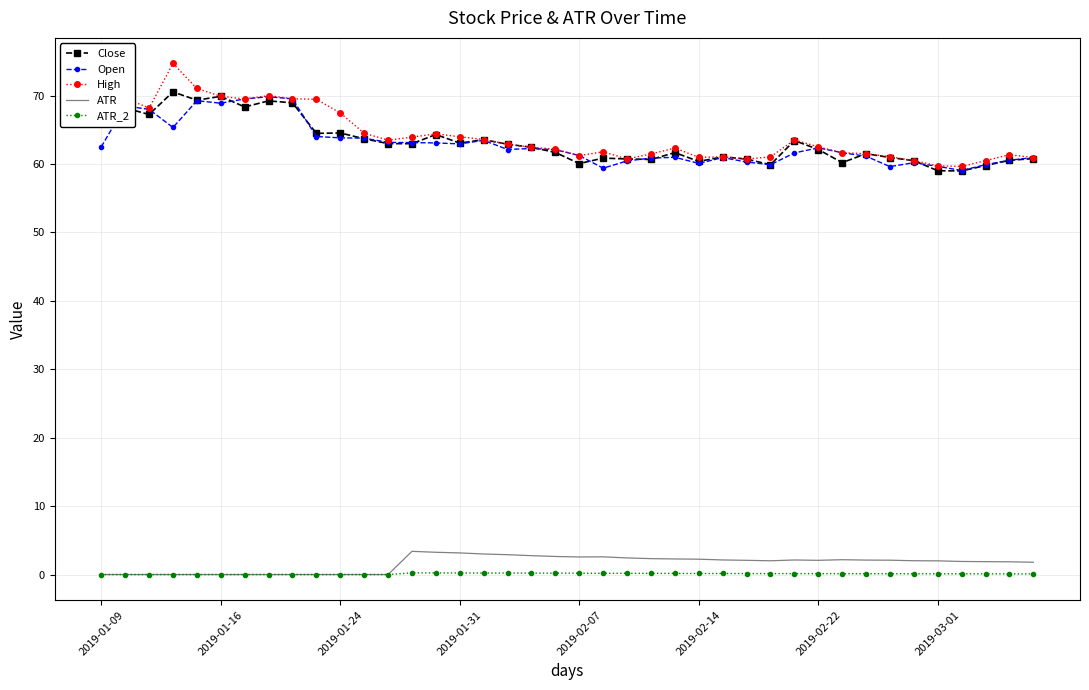

Which series has the largest range (max minus min)?

High